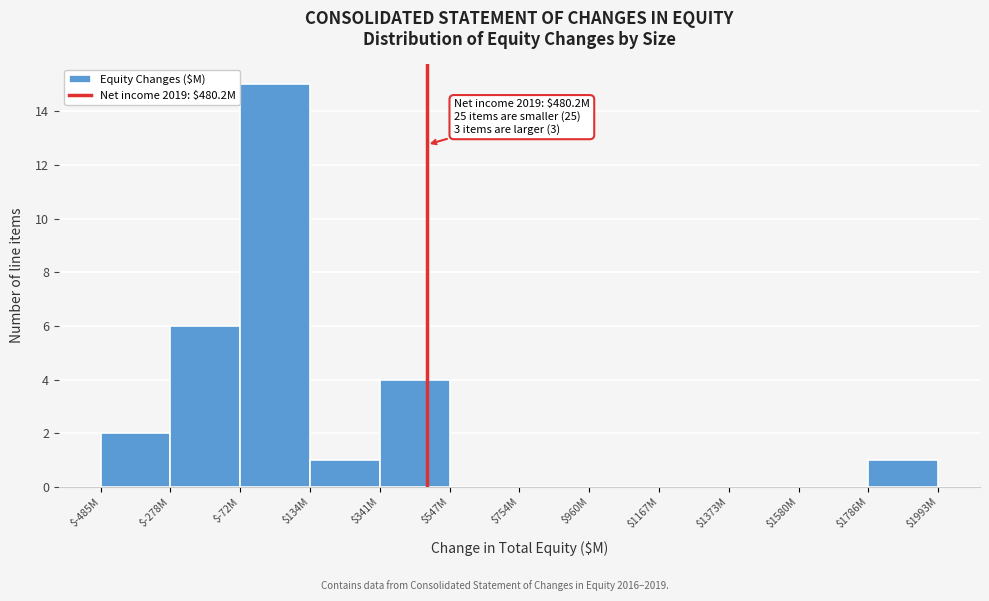

What is the greatest value displayed?

15